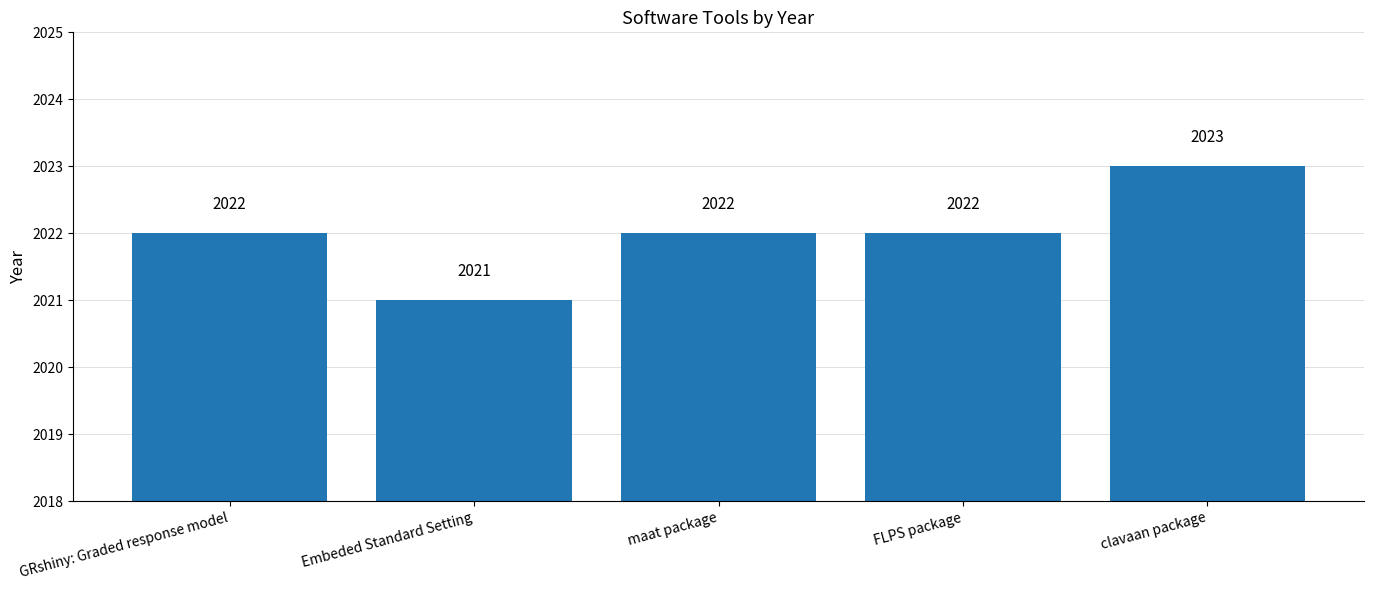

How many distinct data groups are displayed?

1